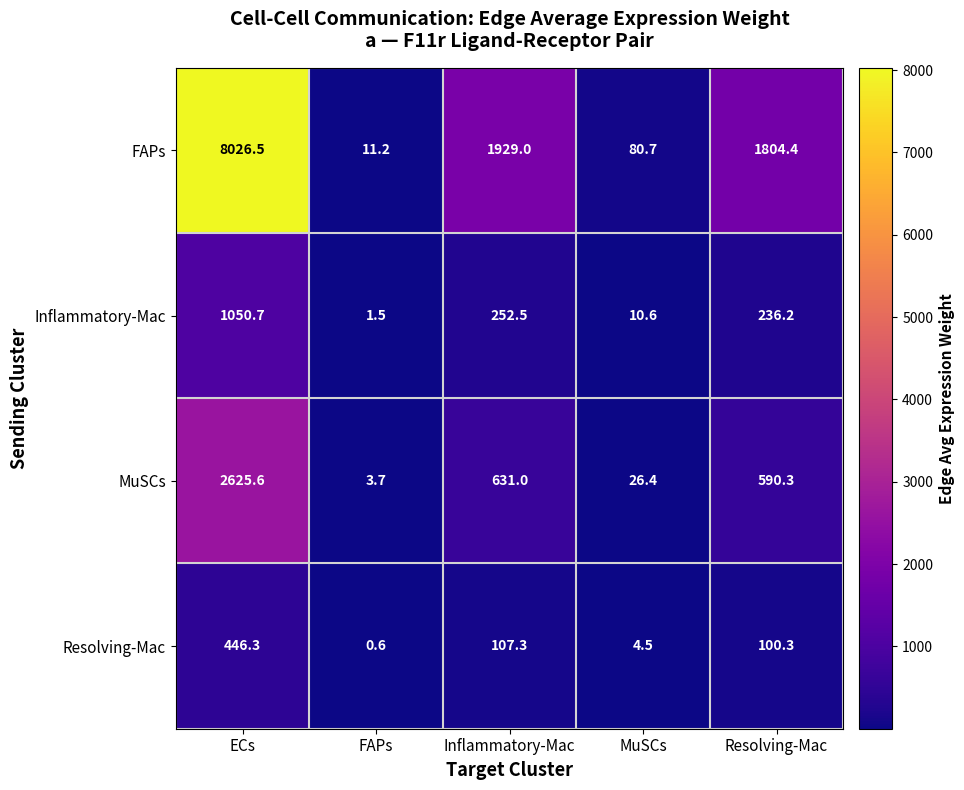

Is the value of MuSCs at MuSCs greater than the value of Resolving-Mac at ECs?

No